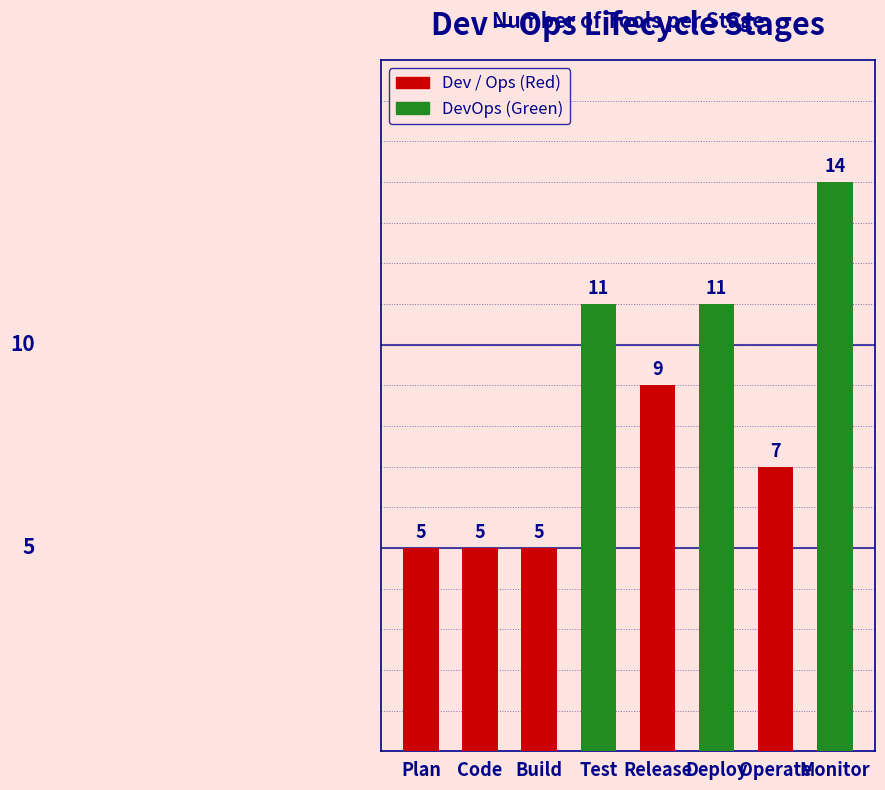

Count the values in the range 5 to 11.

7